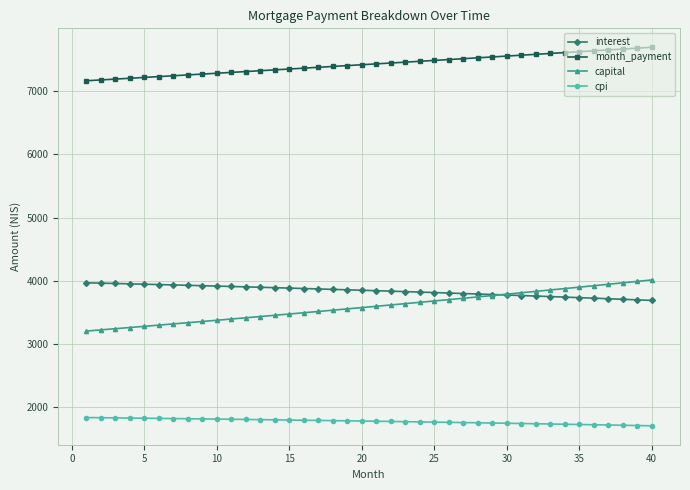

True or false: month_payment and capital intersect in this chart.

False